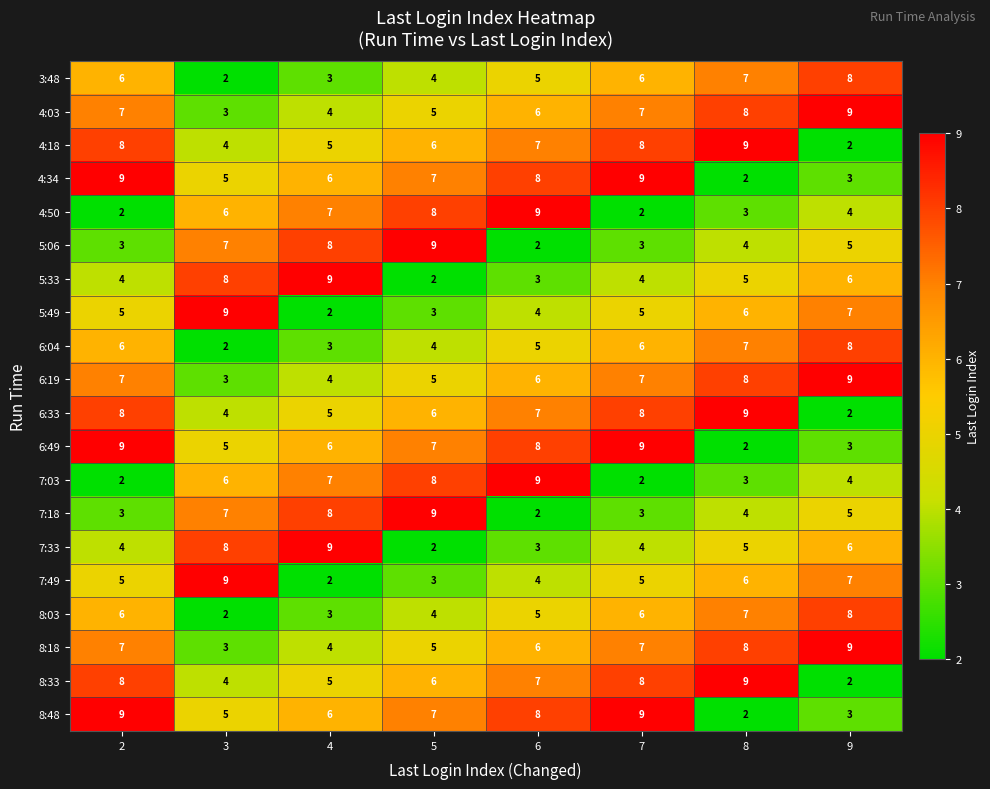

Is it true that 8:18 equals 3 at 3?

True